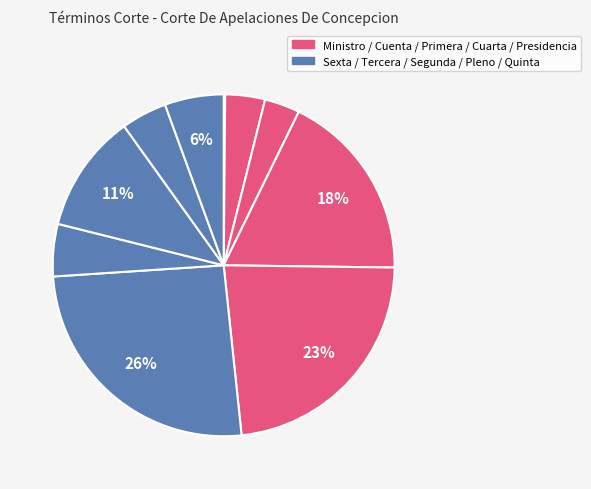

Count the number of slices in the pie.

10